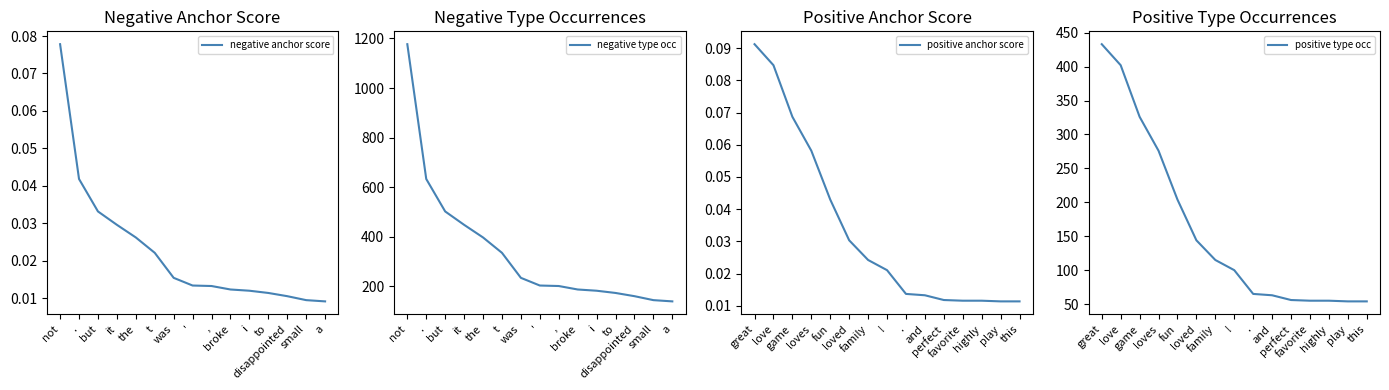

The value of negative anchor score at it is 0.0. True or false?

False